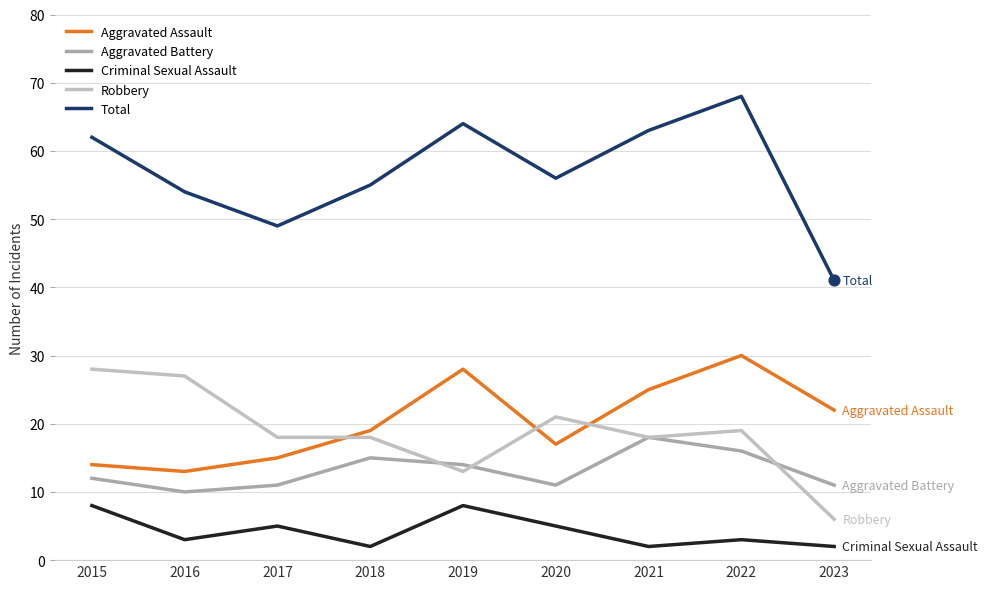

Between 2016 and 2022, which series saw the biggest shift?

Aggravated Assault